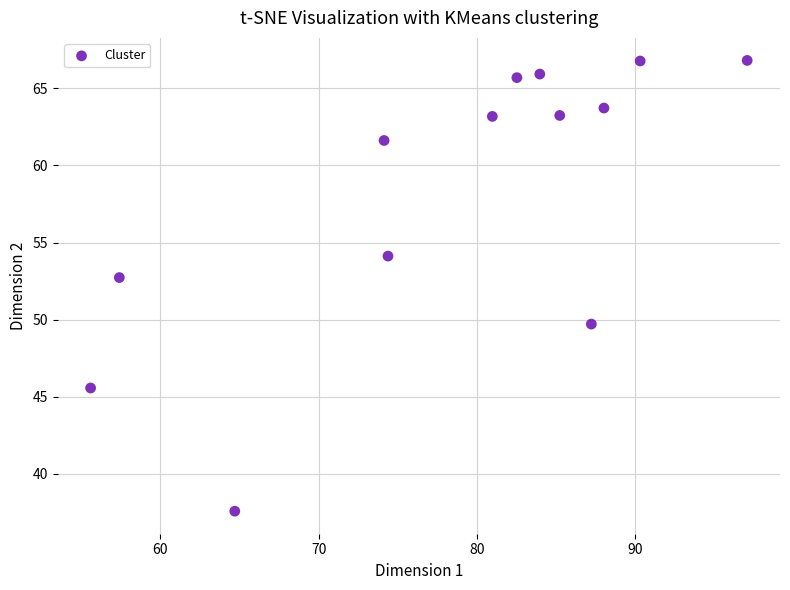

What is the range of Y values (max minus min)?

29.2